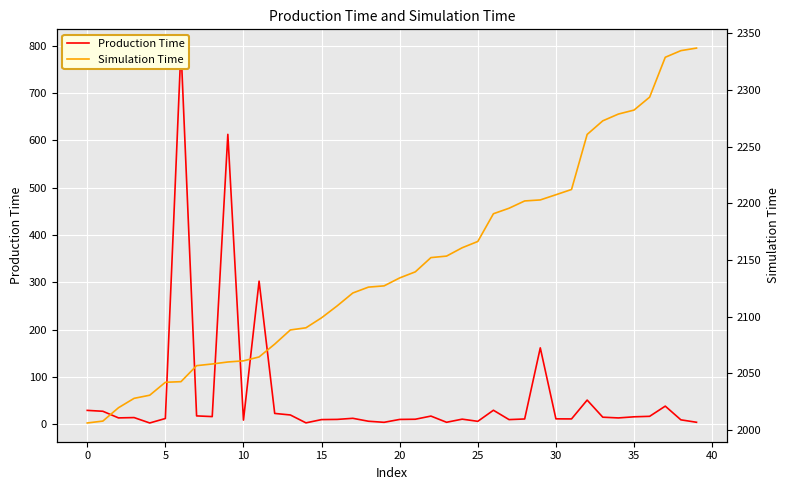

What is the maximum value for Production Time?

794.8